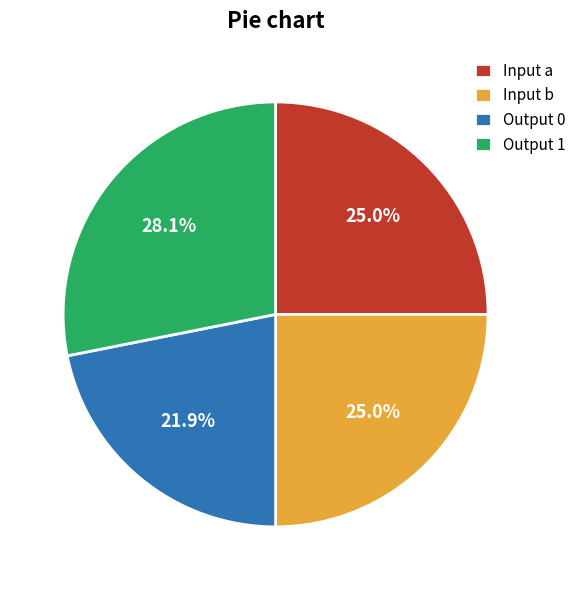

To the nearest percent, what is the average slice percentage?

25%